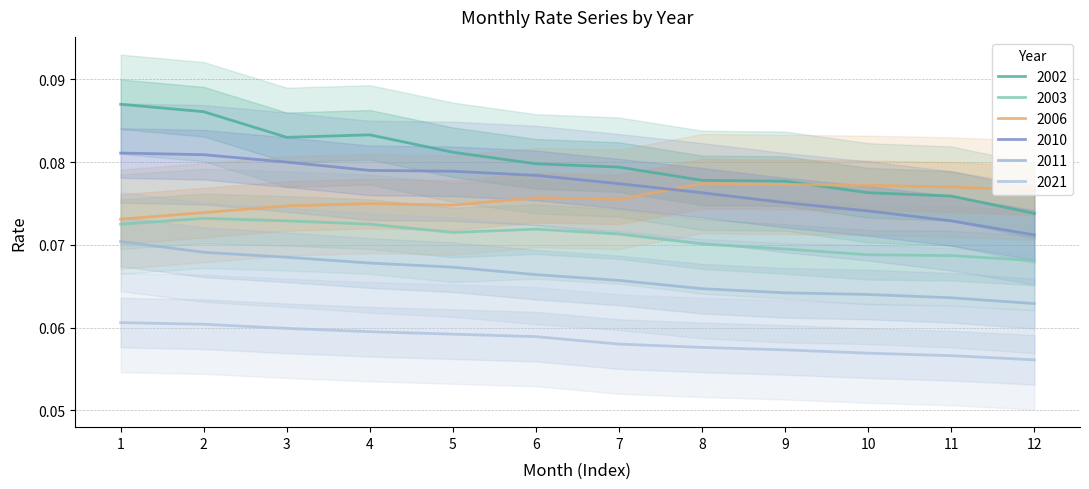

How many distinct data groups are displayed?

6